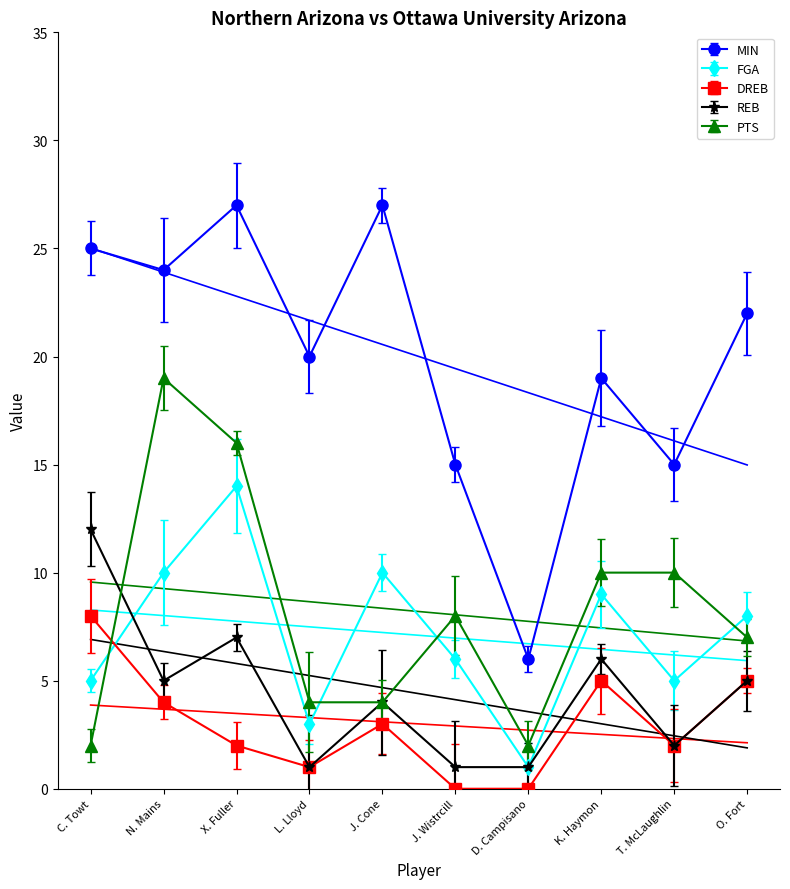

What is the maximum value for FGA?

14